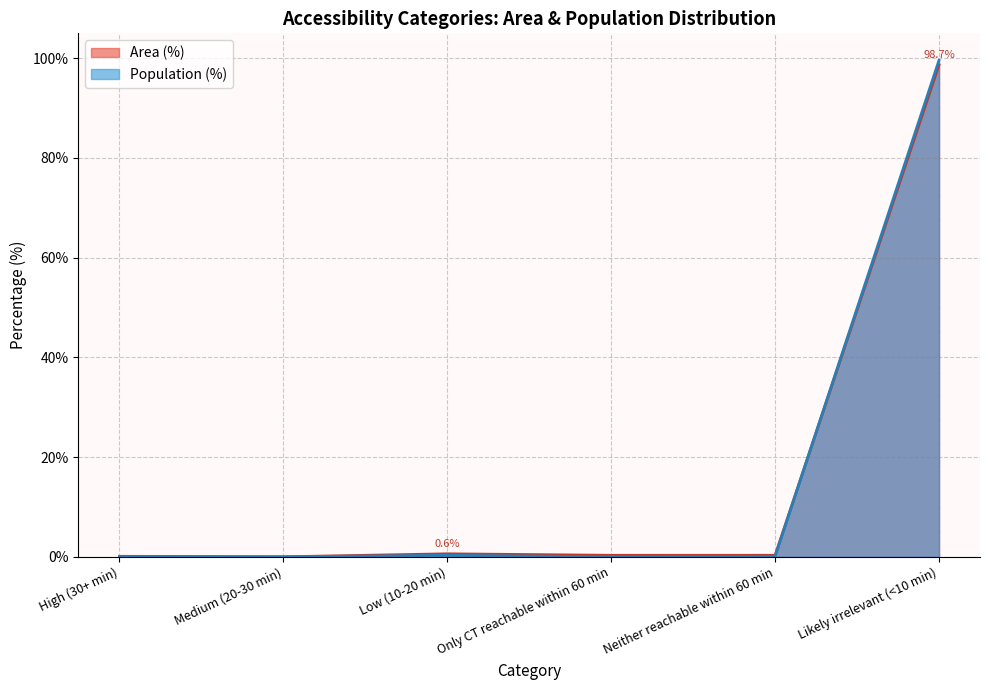

True or false: Population and Area (%) intersect in this chart.

True